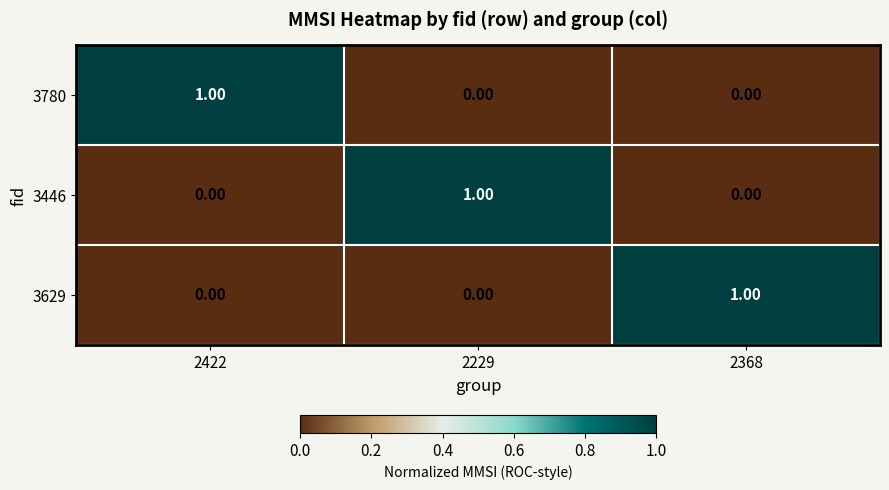

Is the value of 3446 at 2422 greater than the value of 3780 at 2422?

No